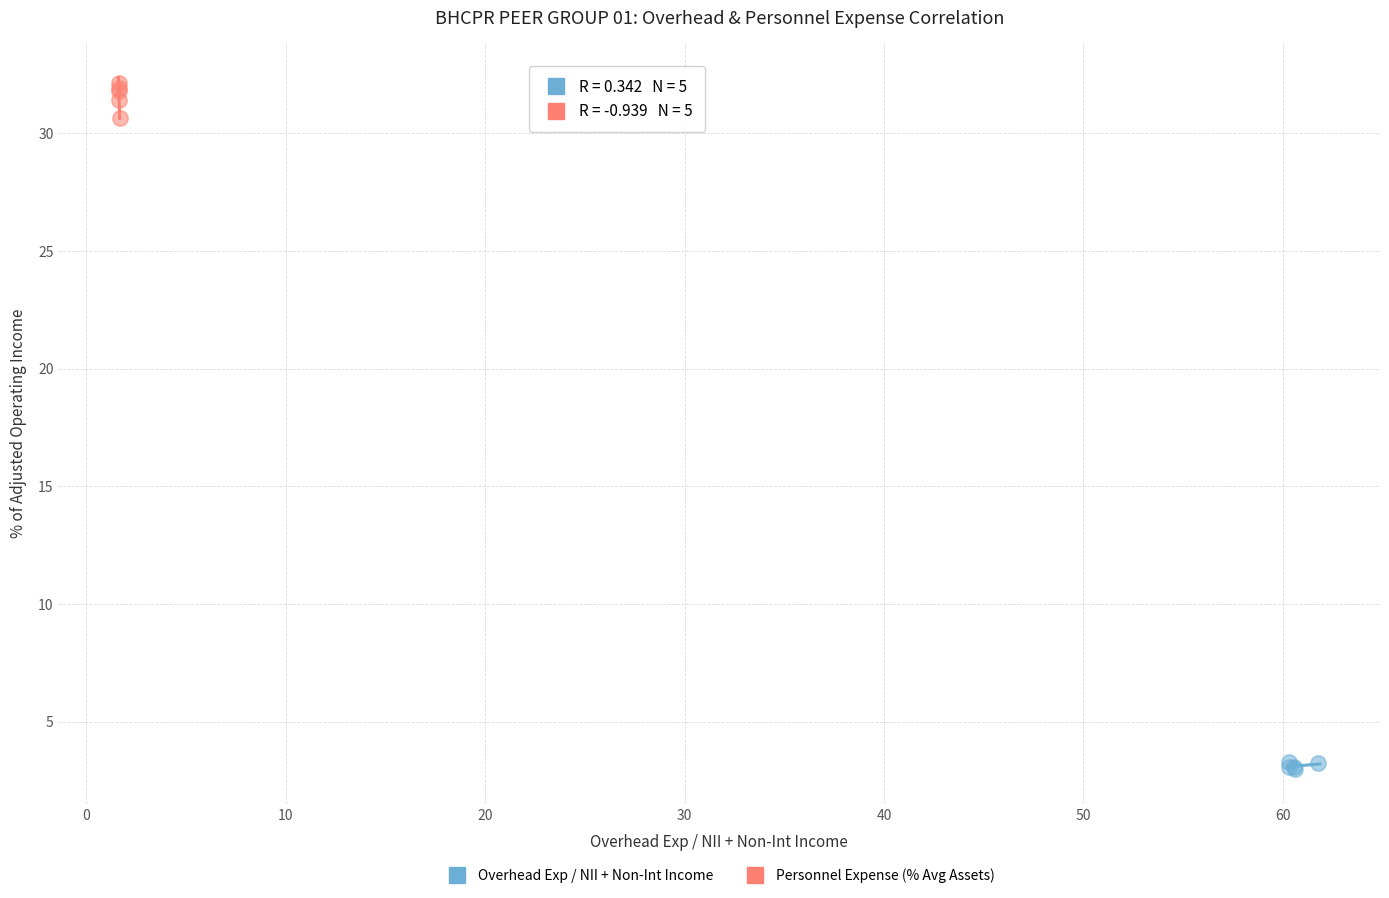

Which series reaches the minimum Y coordinate?

Overhead Exp / NII + Non-Int Income